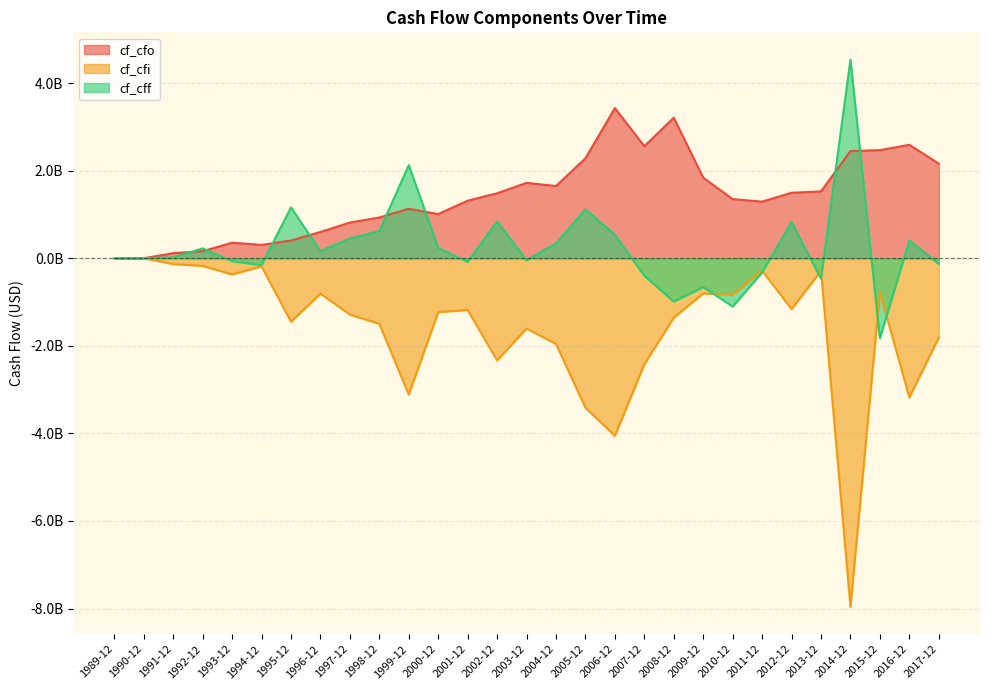

Is it true that cf_cfi equals -2148636727.7 at 1999-12?

False